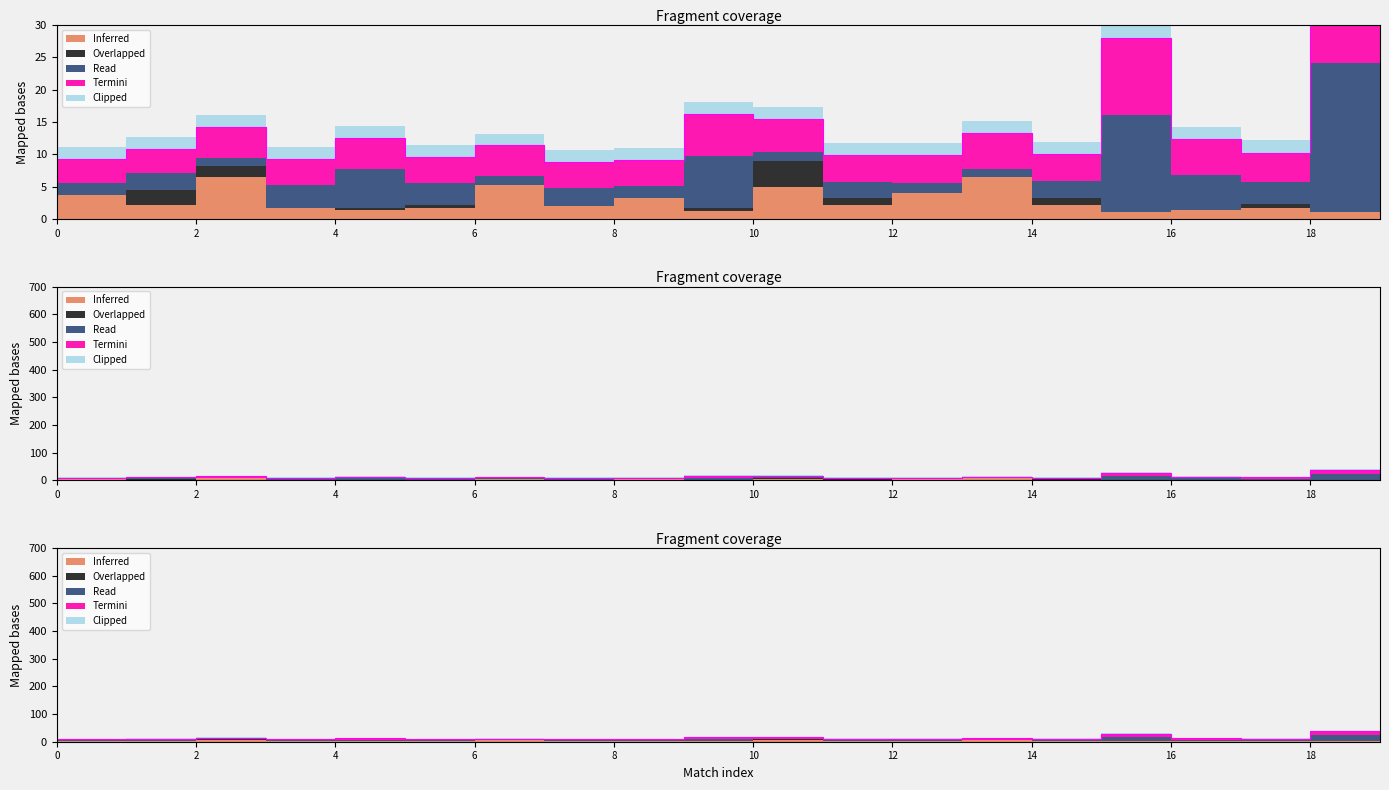

What is the maximum value for Clipped?

2.0